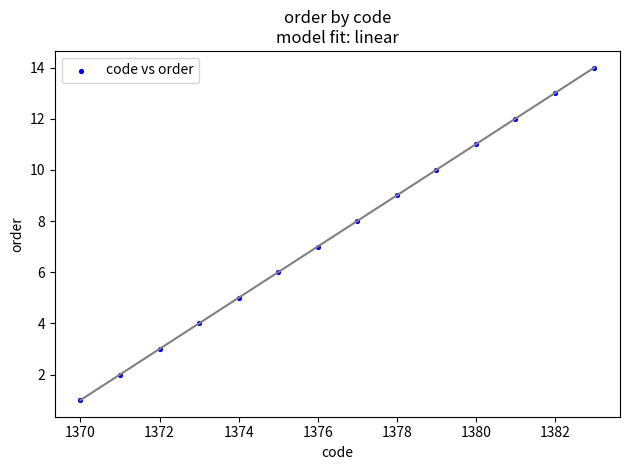

What is the range of X values (max minus min)?

13